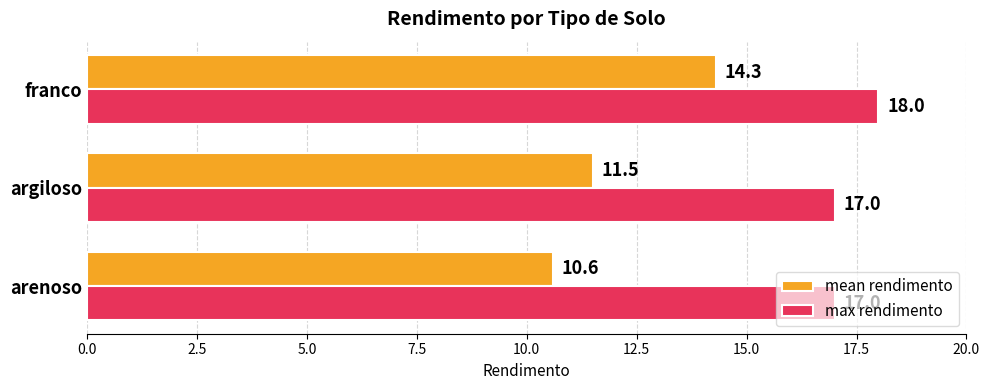

What is the total value across all series at franco?

32.3